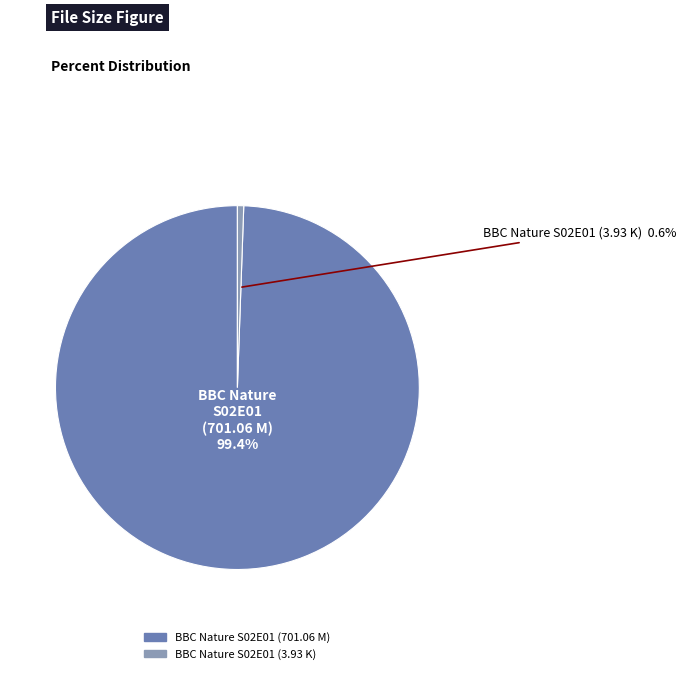

Which has a higher value, BBC Nature S02E01 (3.93 K) or BBC Nature S02E01 (701.06 M)?

BBC Nature S02E01 (701.06 M)